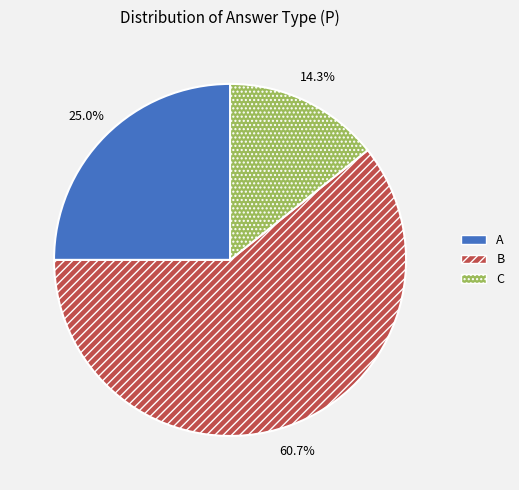

Which category has the biggest portion of the pie?

B